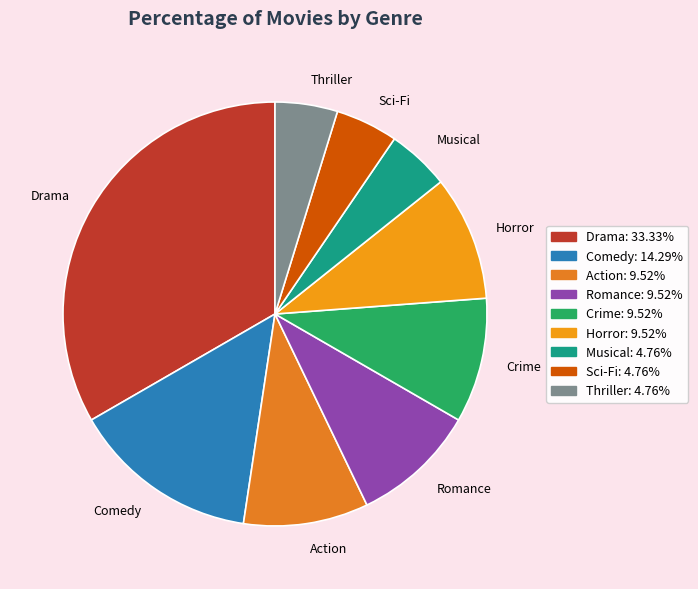

Between Action and Drama, which is larger?

Drama